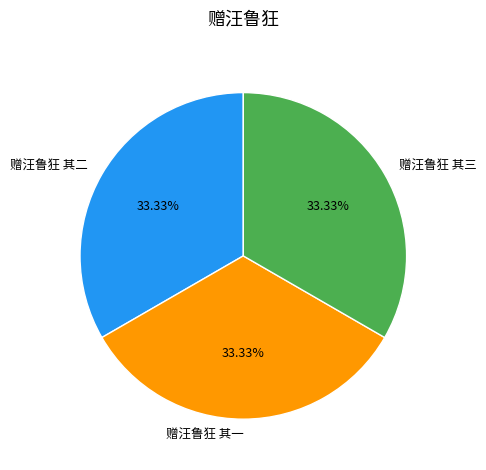

Approximately how many times larger is the value at 赠汪鲁狂 其三 compared to 赠汪鲁狂 其二?

1.0